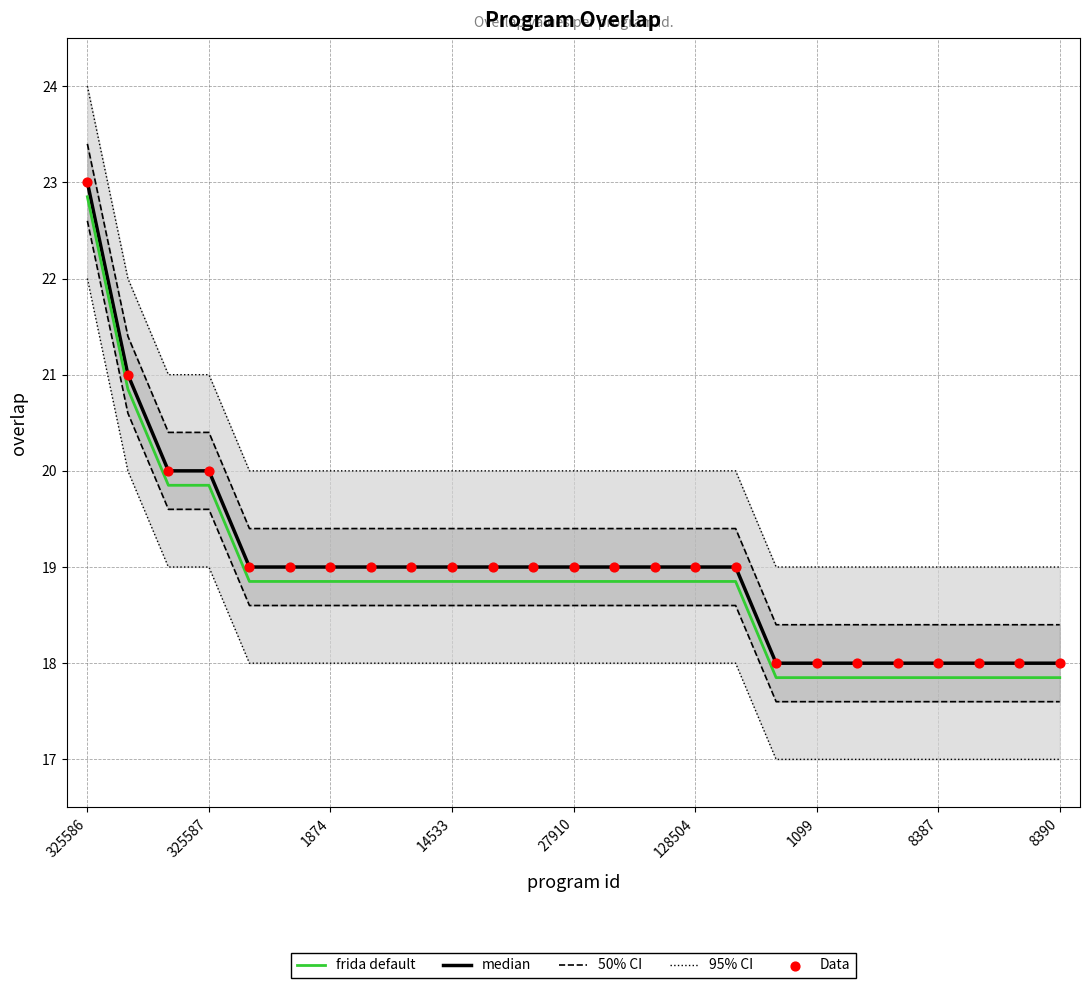

At which label does frida default reach its peak?

325586